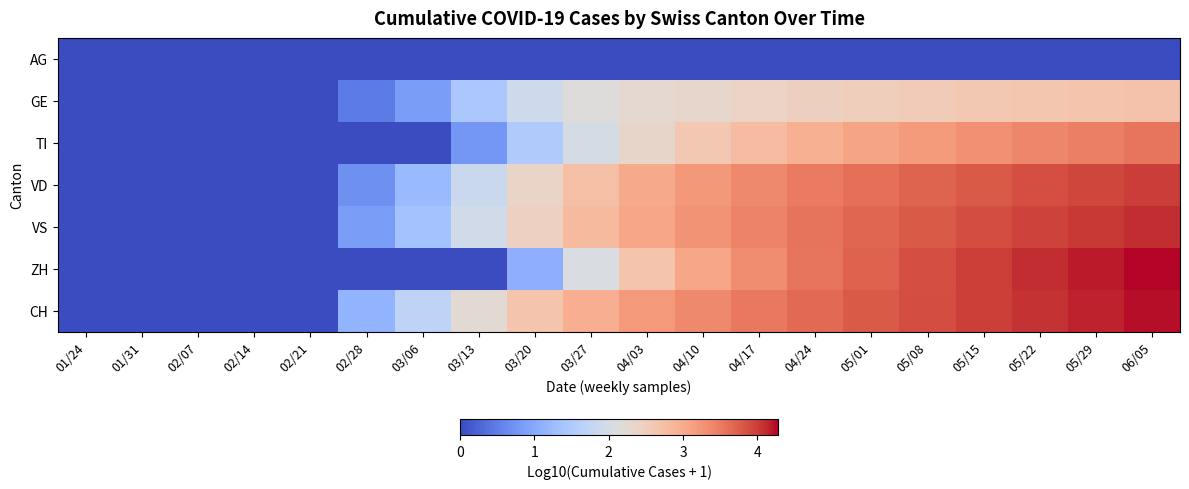

Reading left to right, transcribe all the data shown in this chart.

AG: 01/24=0.0	01/31=0.0	02/07=0.0	02/14=0.0	02/21=0.0	02/28=0.0	03/06=0.0	03/13=0.0	03/20=0.0	03/27=0.0	04/03=0.0	04/10=0.0	04/17=0.0	04/24=0.0	05/01=0.0	05/08=0.0	05/15=0.0	05/22=0.0	05/29=0.0	06/05=0.0
GE: 01/24=0.0	01/31=0.0	02/07=0.0	02/14=0.0	02/21=0.0	02/28=0.5	03/06=0.8	03/13=1.4	03/20=1.9	03/27=2.1	04/03=2.3	04/10=2.3	04/17=2.4	04/24=2.5	05/01=2.5	05/08=2.6	05/15=2.6	05/22=2.6	05/29=2.7	06/05=2.7
TI: 01/24=0.0	01/31=0.0	02/07=0.0	02/14=0.0	02/21=0.0	02/28=0.0	03/06=0.0	03/13=0.8	03/20=1.5	03/27=2.0	04/03=2.3	04/10=2.6	04/17=2.8	04/24=2.9	05/01=3.1	05/08=3.2	05/15=3.3	05/22=3.4	05/29=3.5	06/05=3.5
VD: 01/24=0.0	01/31=0.0	02/07=0.0	02/14=0.0	02/21=0.0	02/28=0.7	03/06=1.2	03/13=1.9	03/20=2.4	03/27=2.8	04/03=3.0	04/10=3.2	04/17=3.4	04/24=3.5	05/01=3.6	05/08=3.7	05/15=3.8	05/22=3.9	05/29=3.9	06/05=4.0
VS: 01/24=0.0	01/31=0.0	02/07=0.0	02/14=0.0	02/21=0.0	02/28=0.8	03/06=1.4	03/13=1.9	03/20=2.5	03/27=2.8	04/03=3.1	04/10=3.3	04/17=3.4	04/24=3.6	05/01=3.7	05/08=3.8	05/15=3.9	05/22=4.0	05/29=4.0	06/05=4.1
ZH: 01/24=0.0	01/31=0.0	02/07=0.0	02/14=0.0	02/21=0.0	02/28=0.0	03/06=0.0	03/13=0.0	03/20=1.1	03/27=2.1	04/03=2.7	04/10=3.1	04/17=3.3	04/24=3.5	05/01=3.7	05/08=3.9	05/15=4.0	05/22=4.1	05/29=4.2	06/05=4.3
CH: 01/24=0.0	01/31=0.0	02/07=0.0	02/14=0.0	02/21=0.0	02/28=1.1	03/06=1.7	03/13=2.3	03/20=2.7	03/27=3.0	04/03=3.2	04/10=3.4	04/17=3.5	04/24=3.7	05/01=3.8	05/08=3.9	05/15=4.0	05/22=4.1	05/29=4.2	06/05=4.2